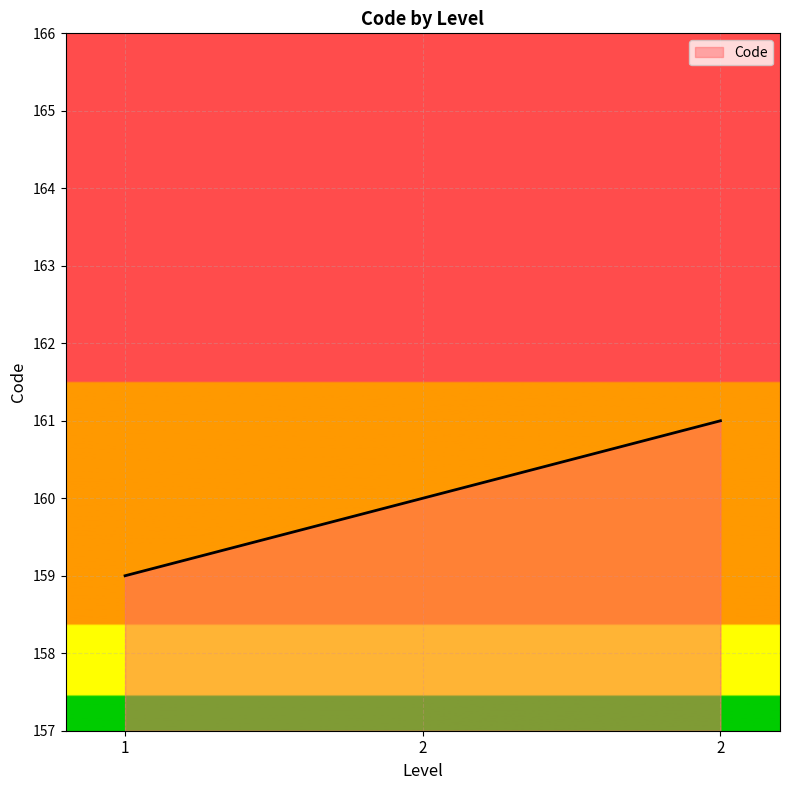

What is the difference between the maximum and minimum values?

2.0